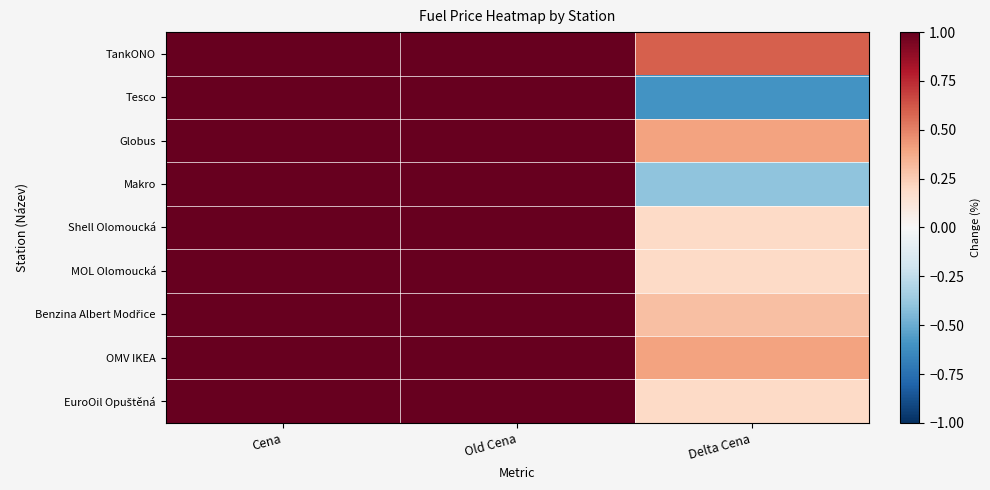

What is the maximum value shown in the chart?

37.9